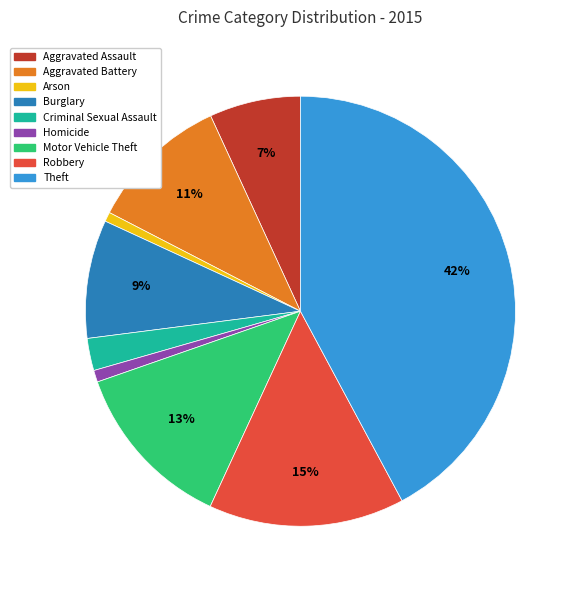

Which category has the biggest portion of the pie?

Theft